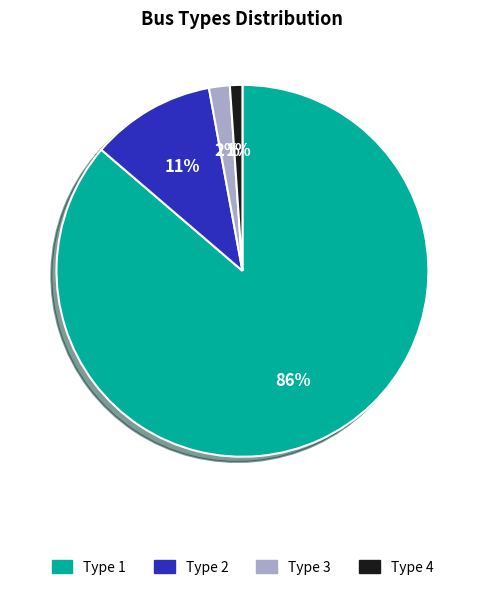

Which has a higher value, Type 4 or Type 3?

Type 3